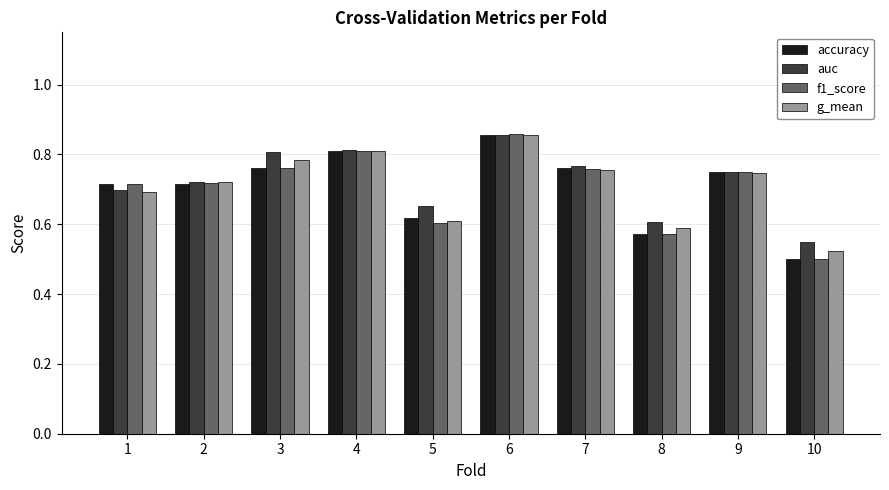

Which category has the highest value across all series?

6